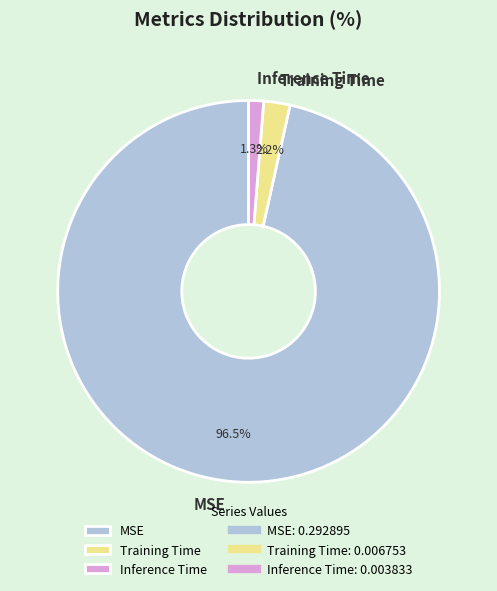

Which slice is the smallest?

Inference Time